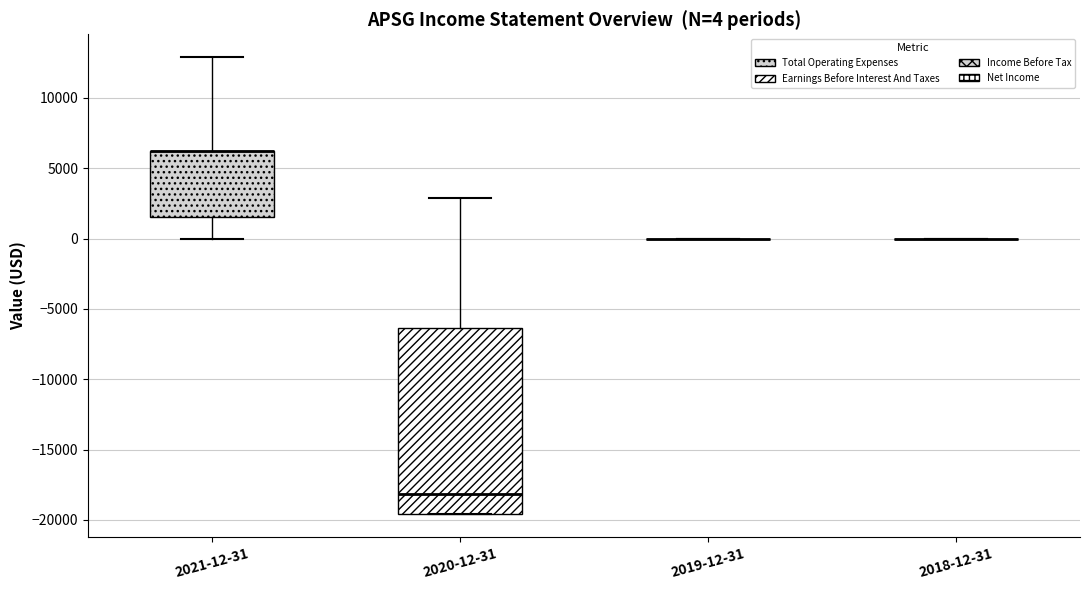

Comparing the boxes themselves (not the whiskers), which one is the tallest?

2020-12-31